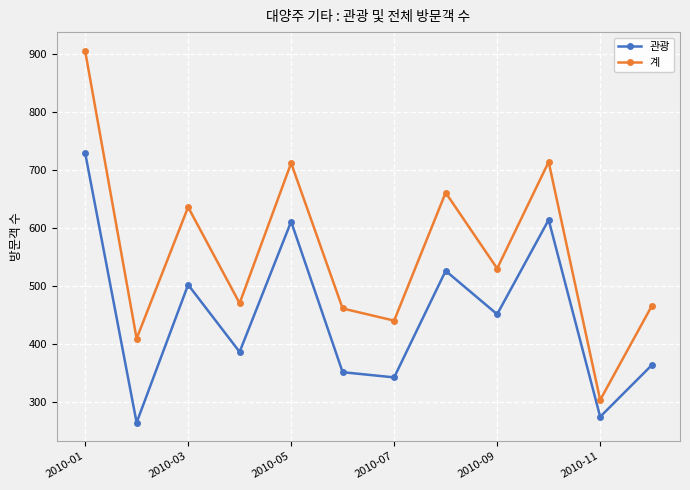

Which series has the largest range (max minus min)?

계